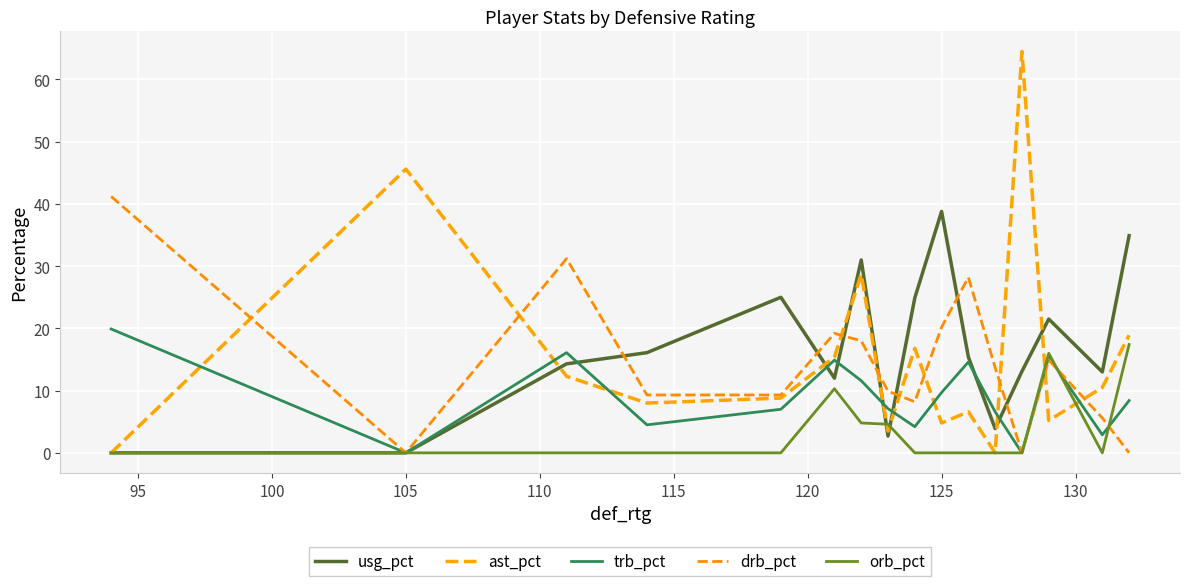

How many values in the usg_pct series are below 15?

8